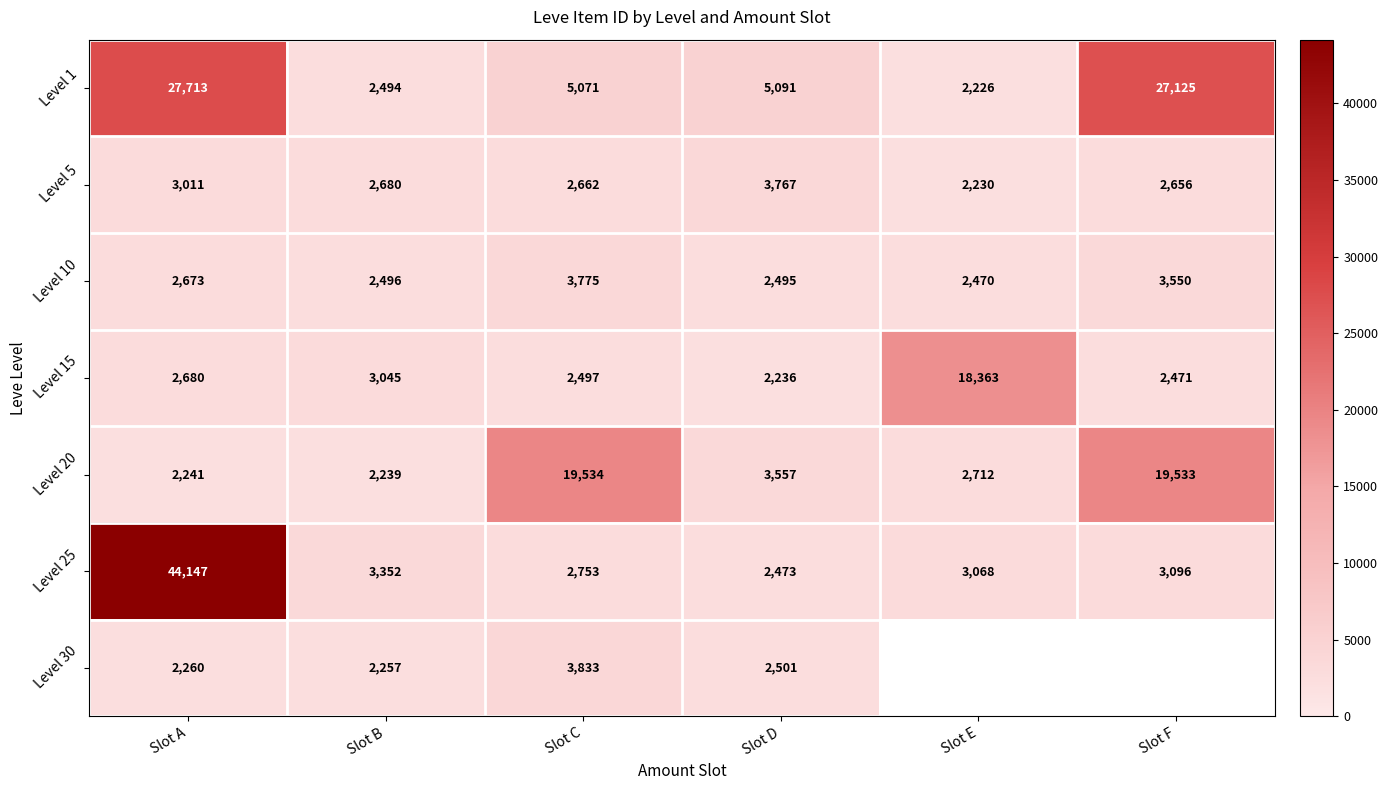

At which category is the sum across all series the highest?

Slot A